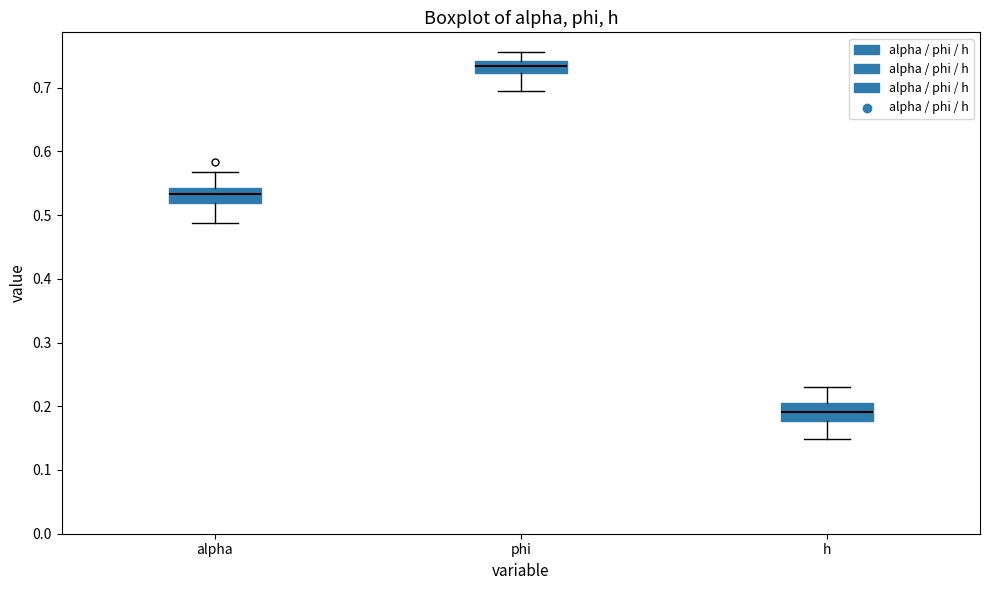

Where does the upper whisker of the box for alpha end on the y-axis? The values are not printed on the chart, so give them approximately, as read against the axis.

0.57